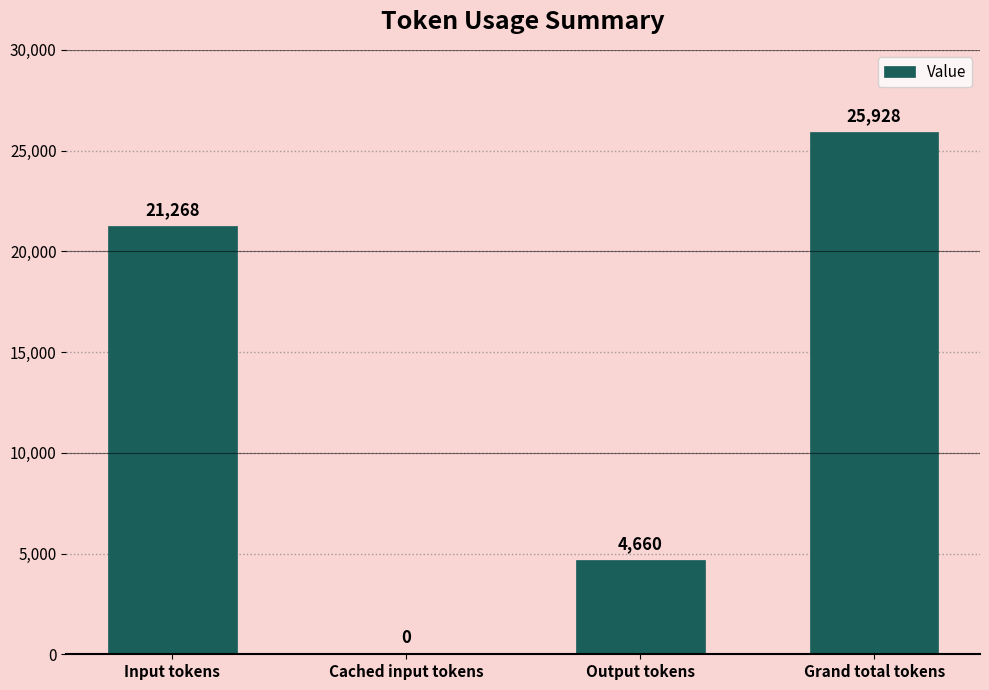

How many values are between 4660 and 25928?

3